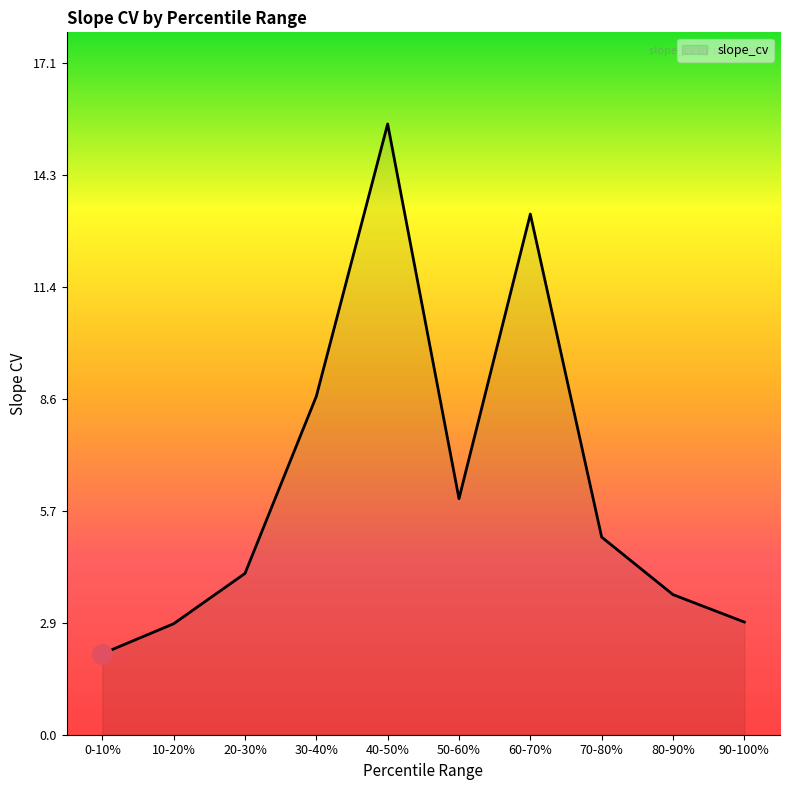

What is the change in value from 40-50% to 60-70%?

-2.3